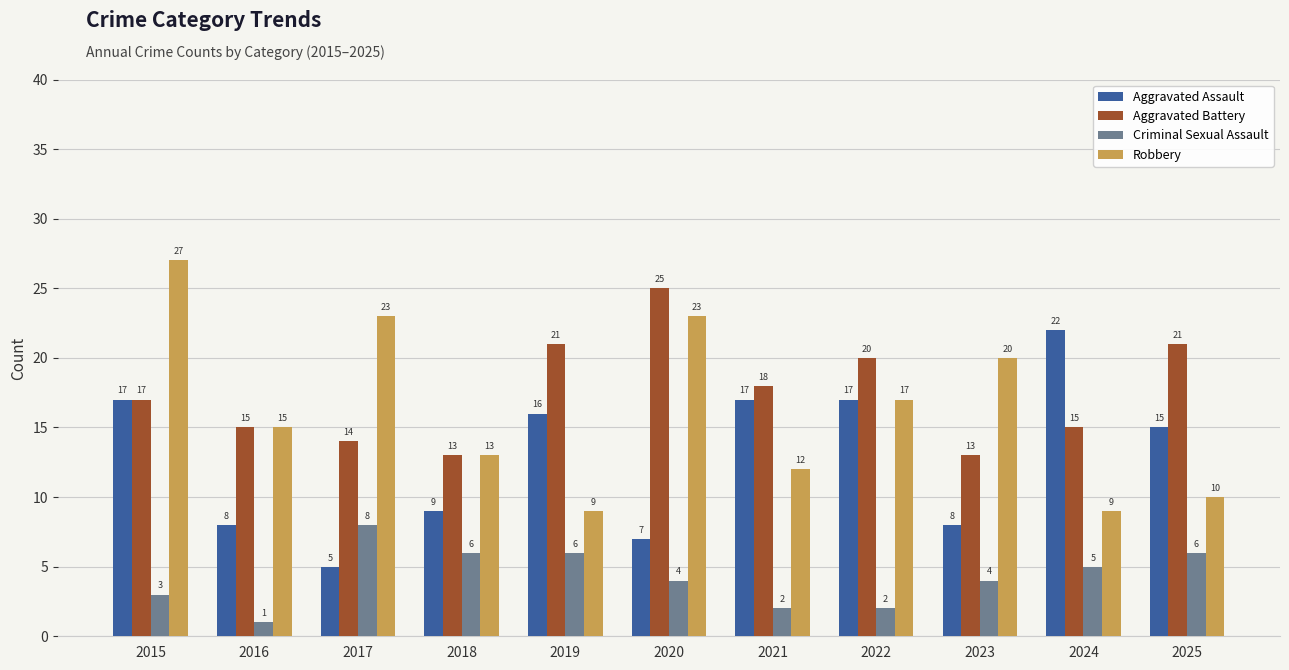

True or false: Aggravated Assault has a value of 6 at 2021.

False